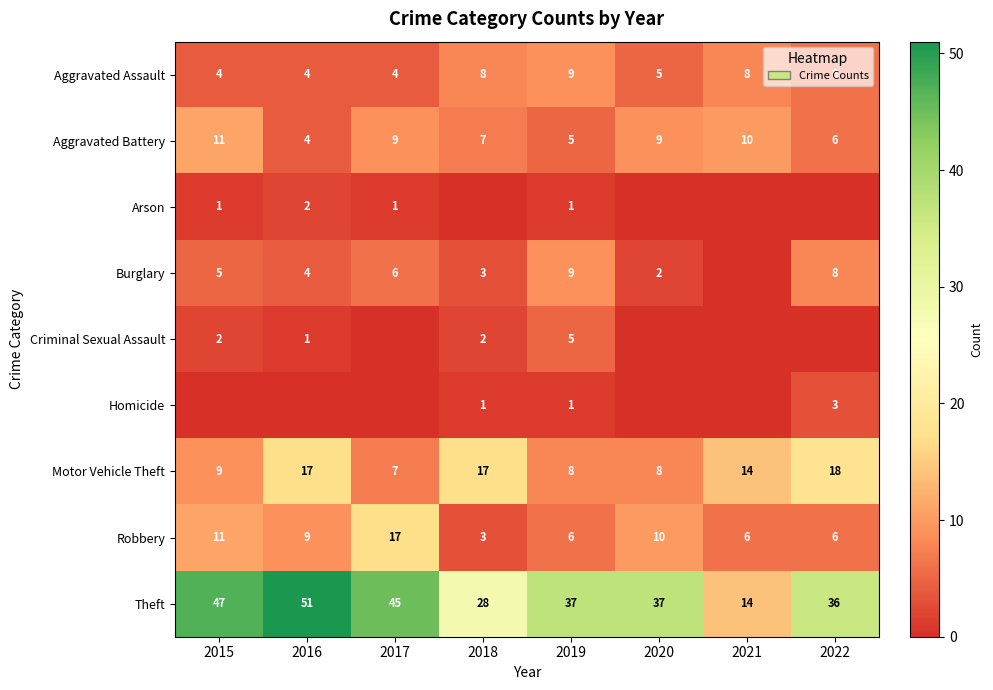

The value of Aggravated Battery at 2019 is 9. True or false?

False